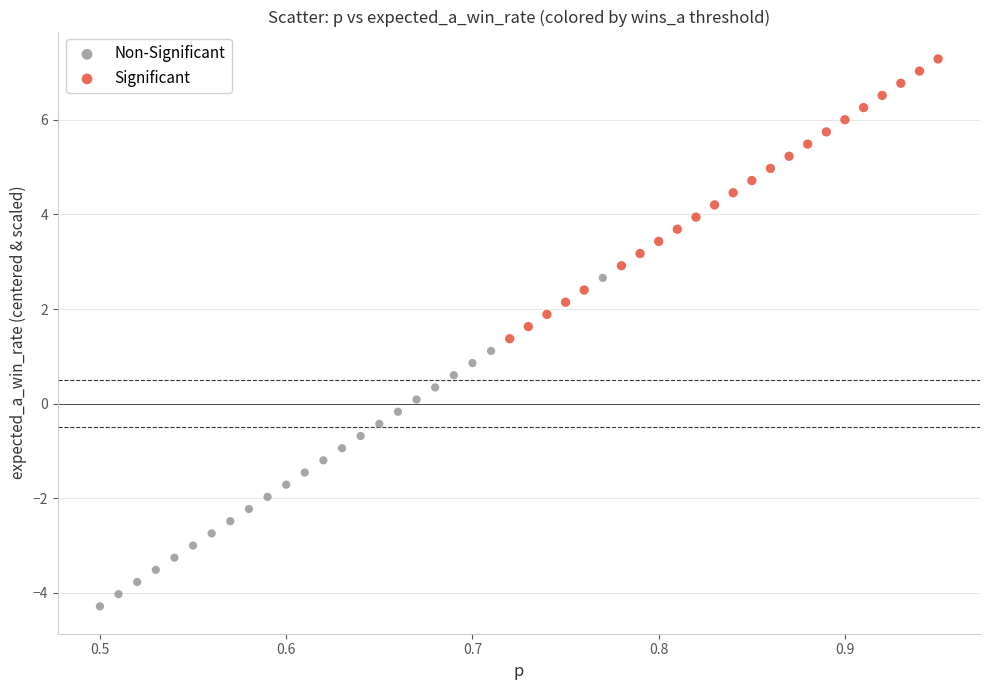

Which series reaches the maximum Y coordinate?

Significant